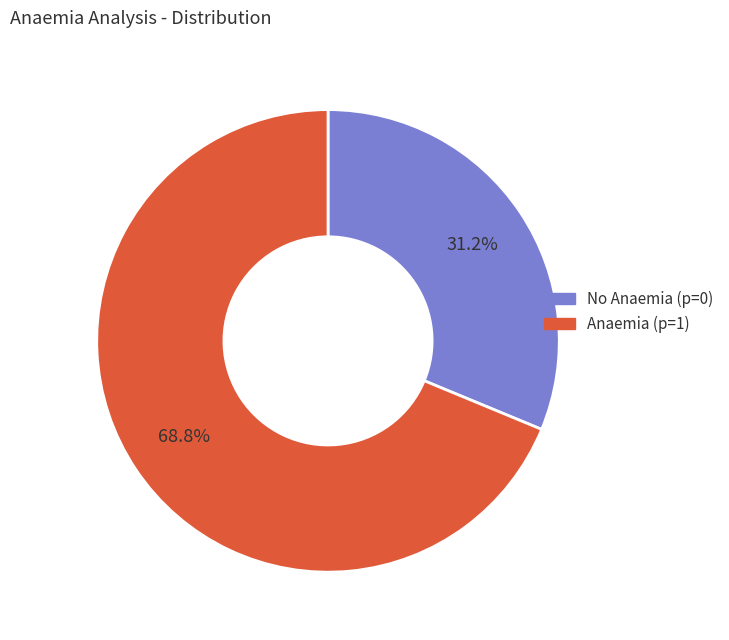

How many slices are in this pie chart?

2